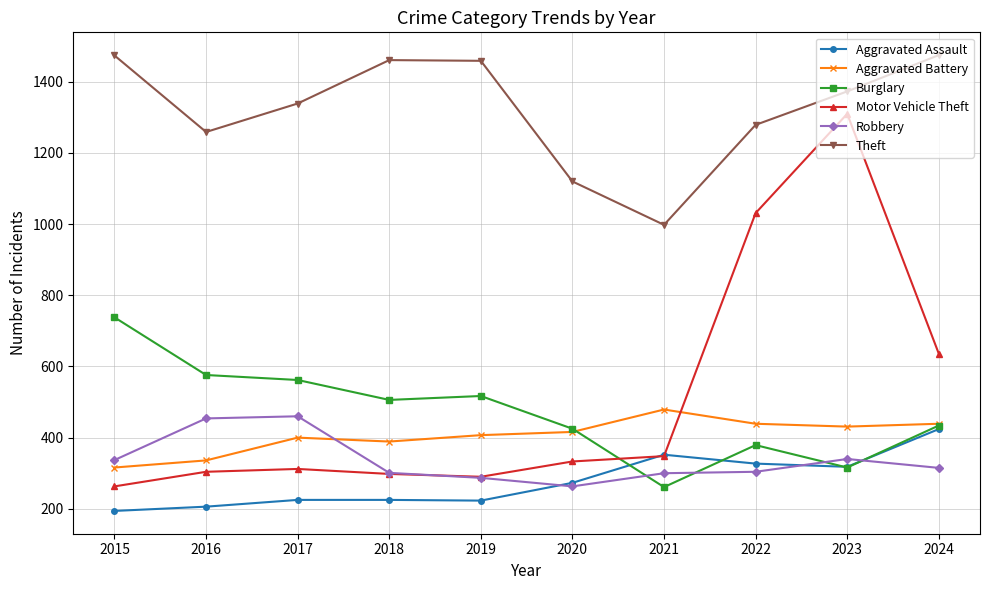

How many intersections are there between Aggravated Battery and Robbery?

1